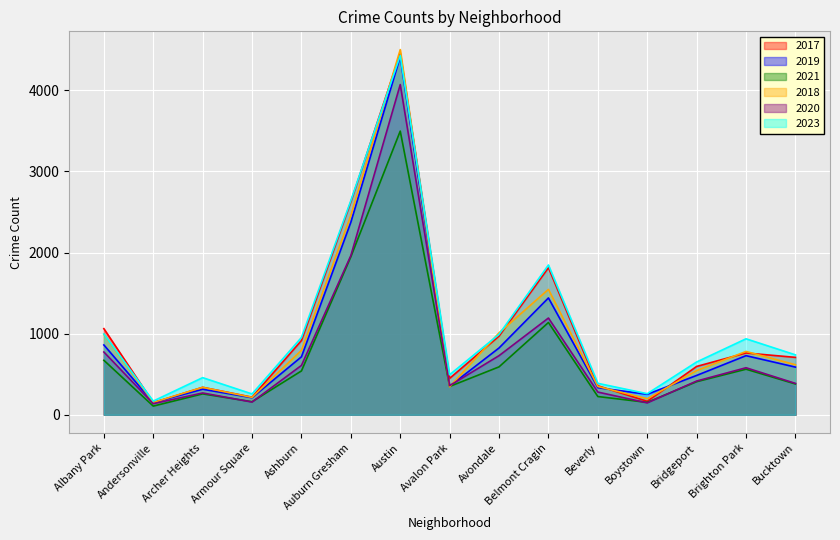

Where does the 2021 series first go above 408?

Albany Park